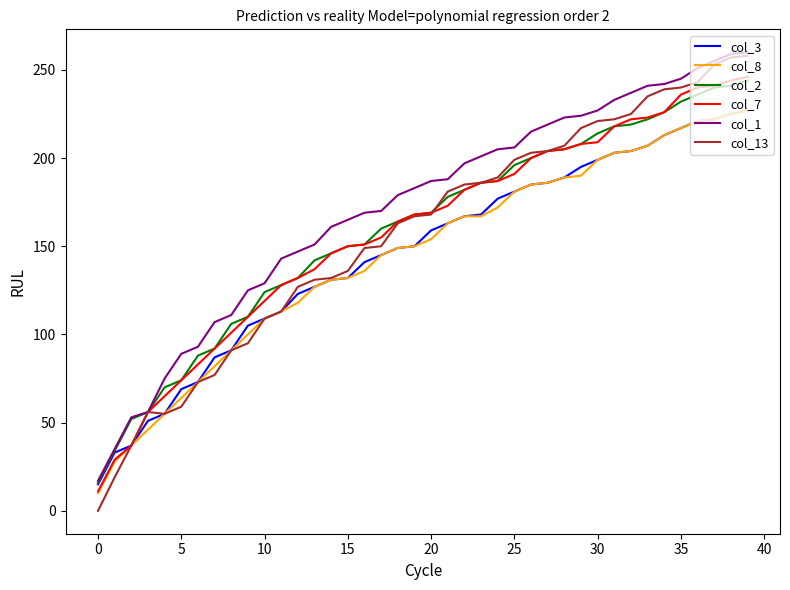

How many lines are shown in the chart?

6